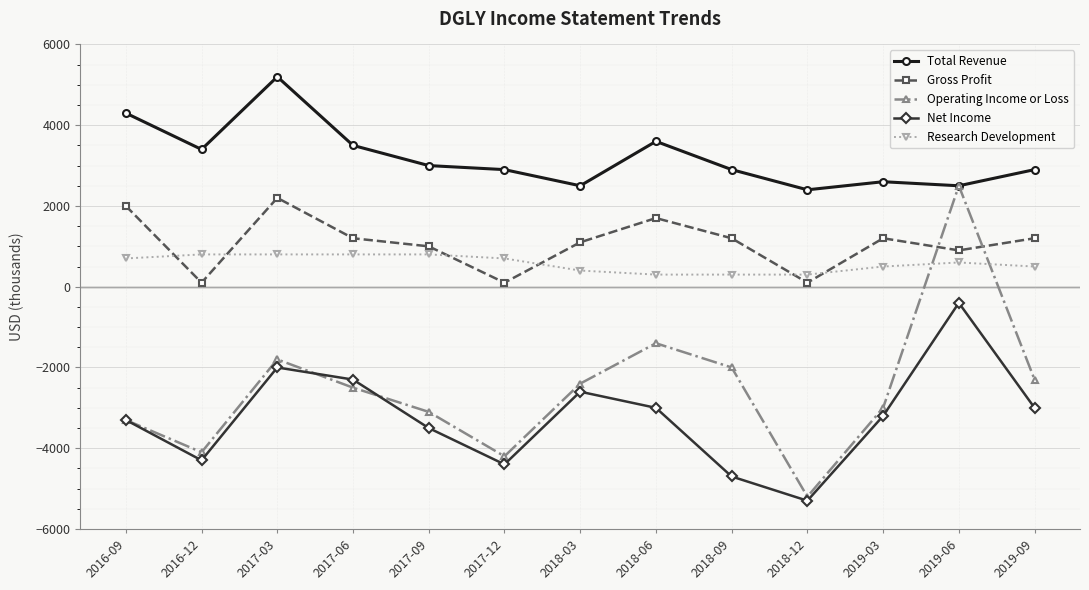

At which category does Net Income reach its first local peak?

2017-03